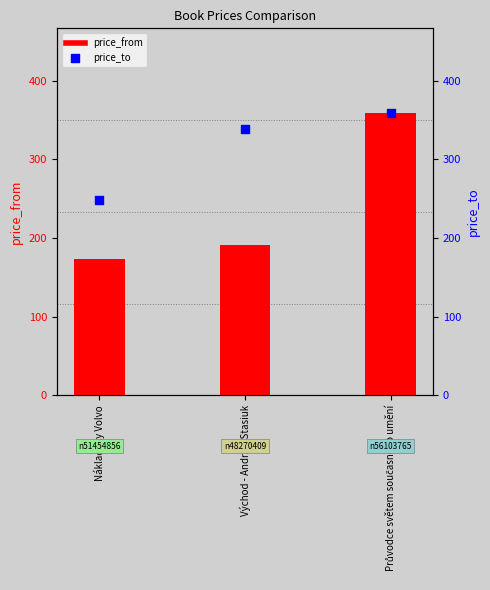

At which category is the sum across all series the highest?

Průvodce světem současného umění